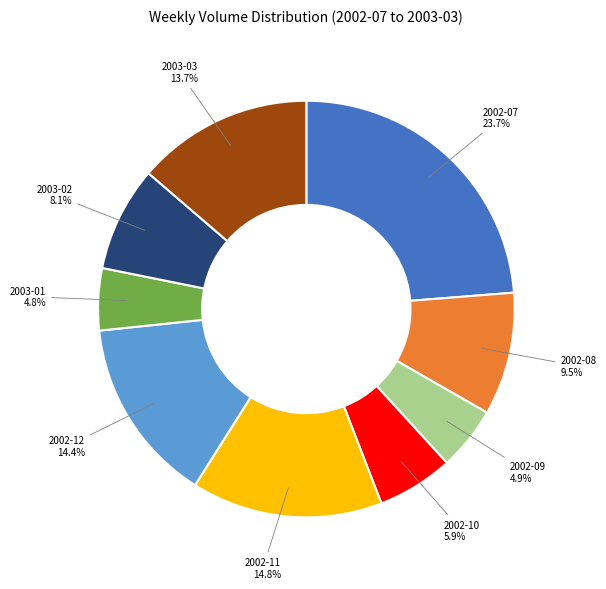

Is the sum of 2002-09 and 2003-03 greater than half?

No